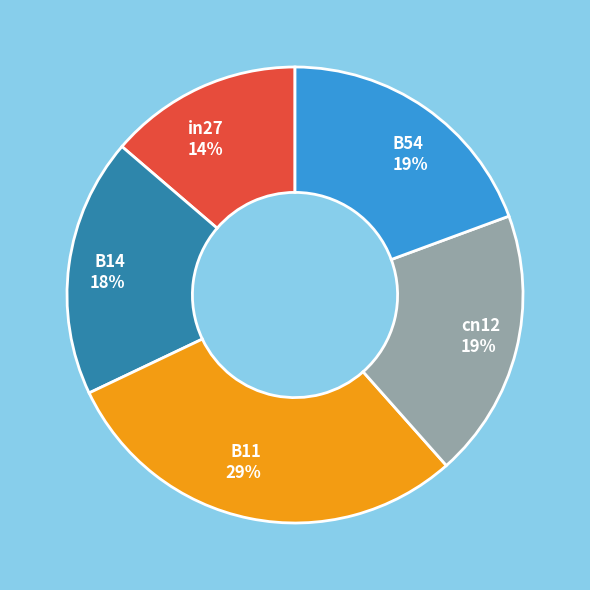

What is the largest slice in the pie chart?

B11